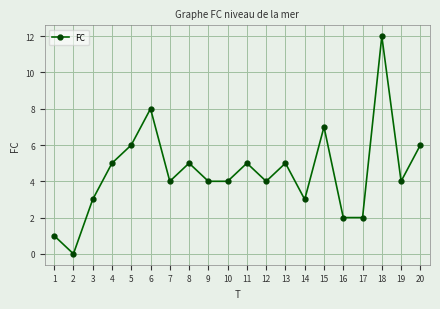

Between 15 and 14, which is larger?

15